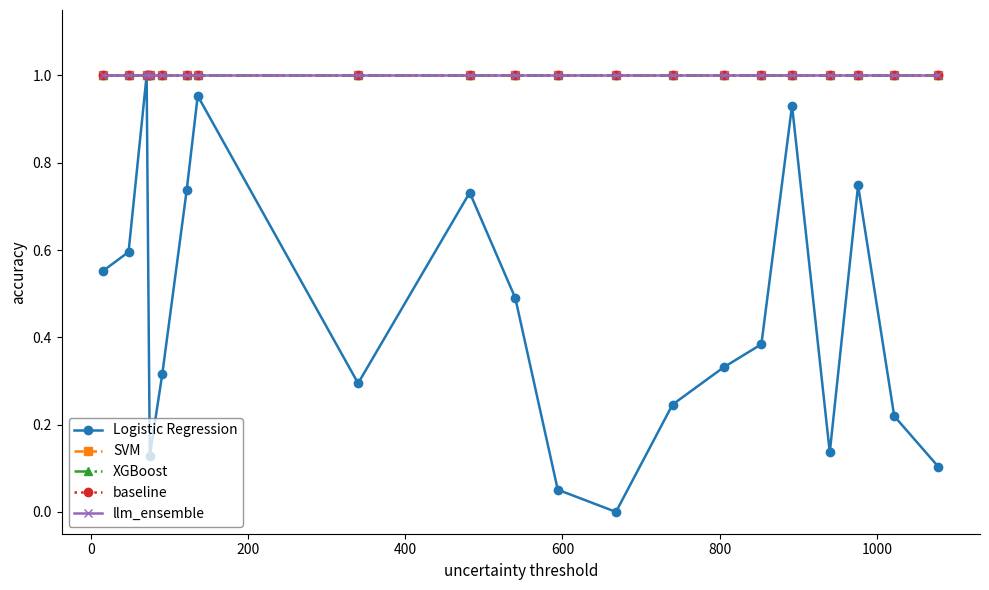

Does the chart have visible grid lines?

No